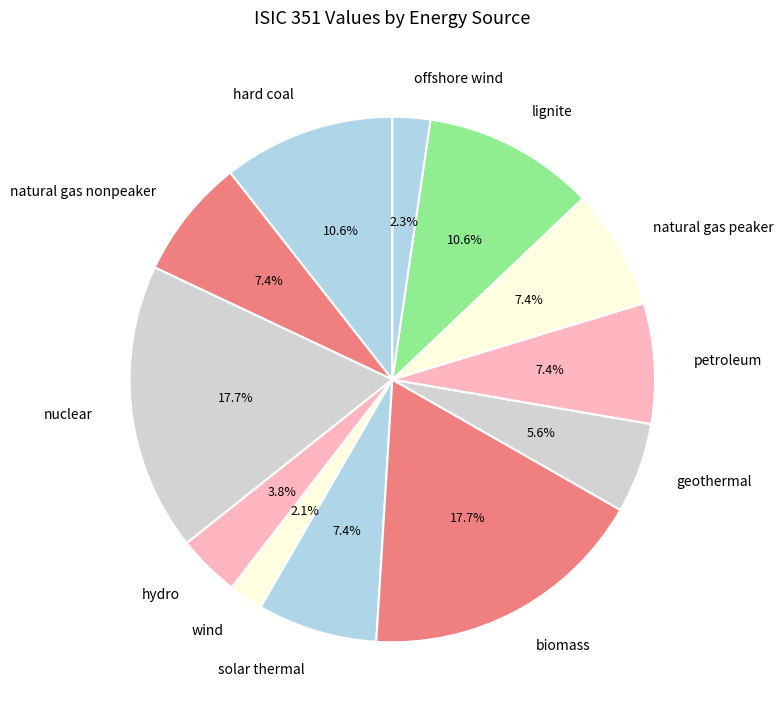

Is there any slice that represents more than half of the pie?

No